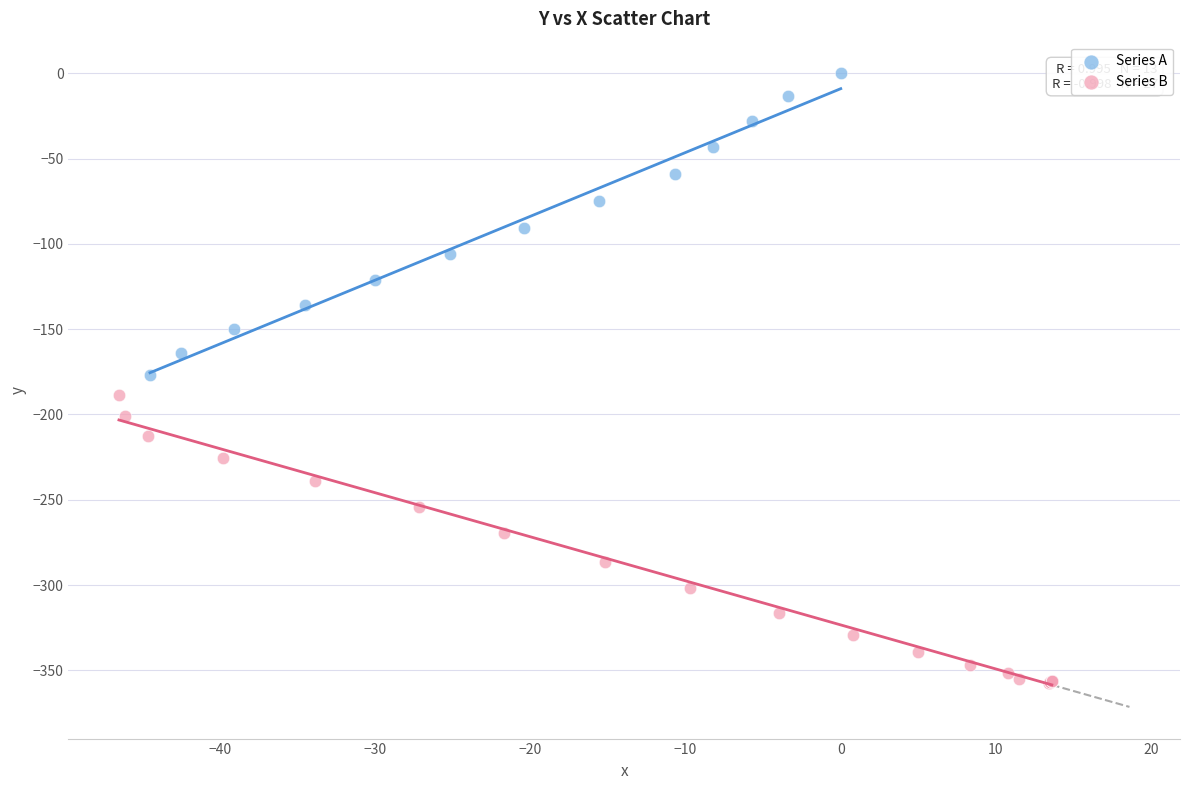

Which series reaches the minimum Y coordinate?

Series B